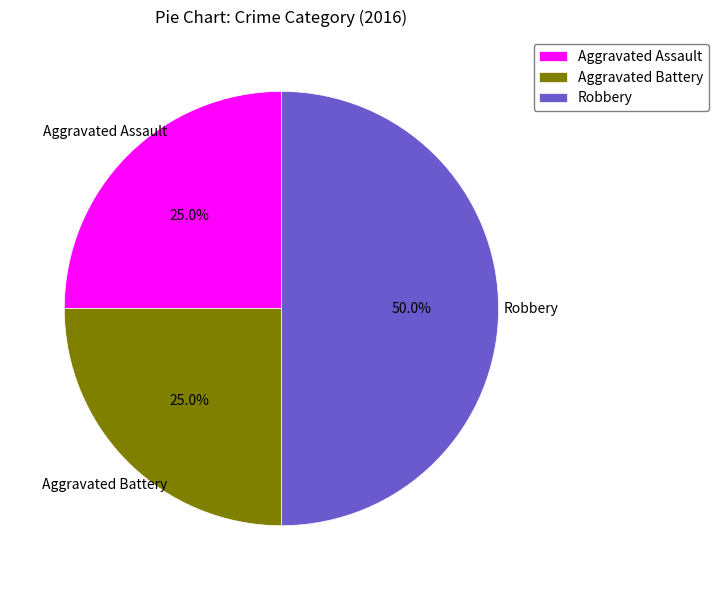

Combined, what portion of the pie is Aggravated Assault and Robbery?

75.0%